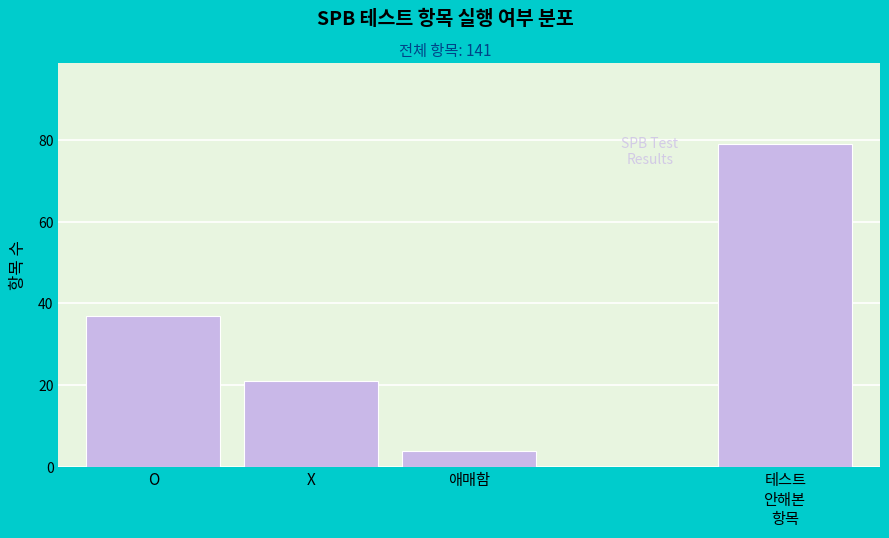

True or false: the data shows 7 at 애매함.

False